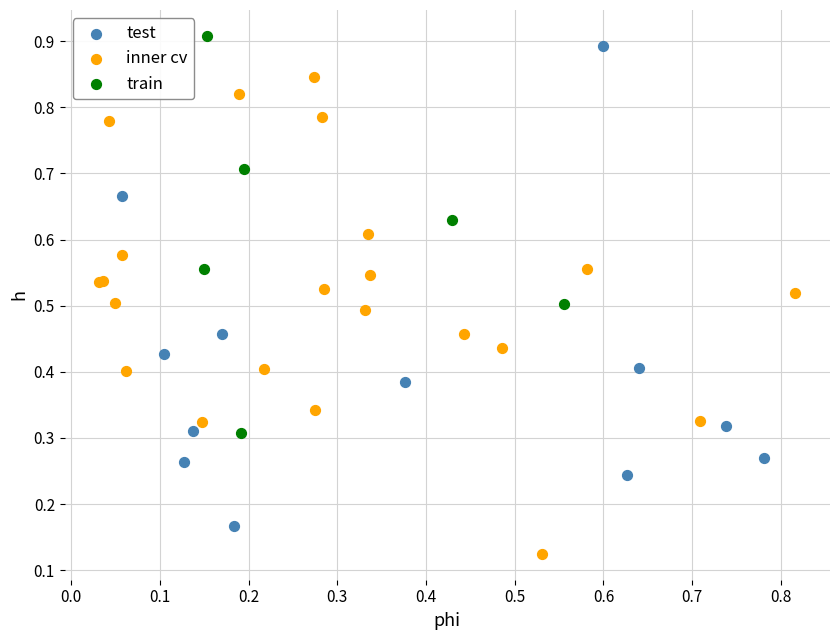

What are all the series names shown in the legend?

test, inner cv, train